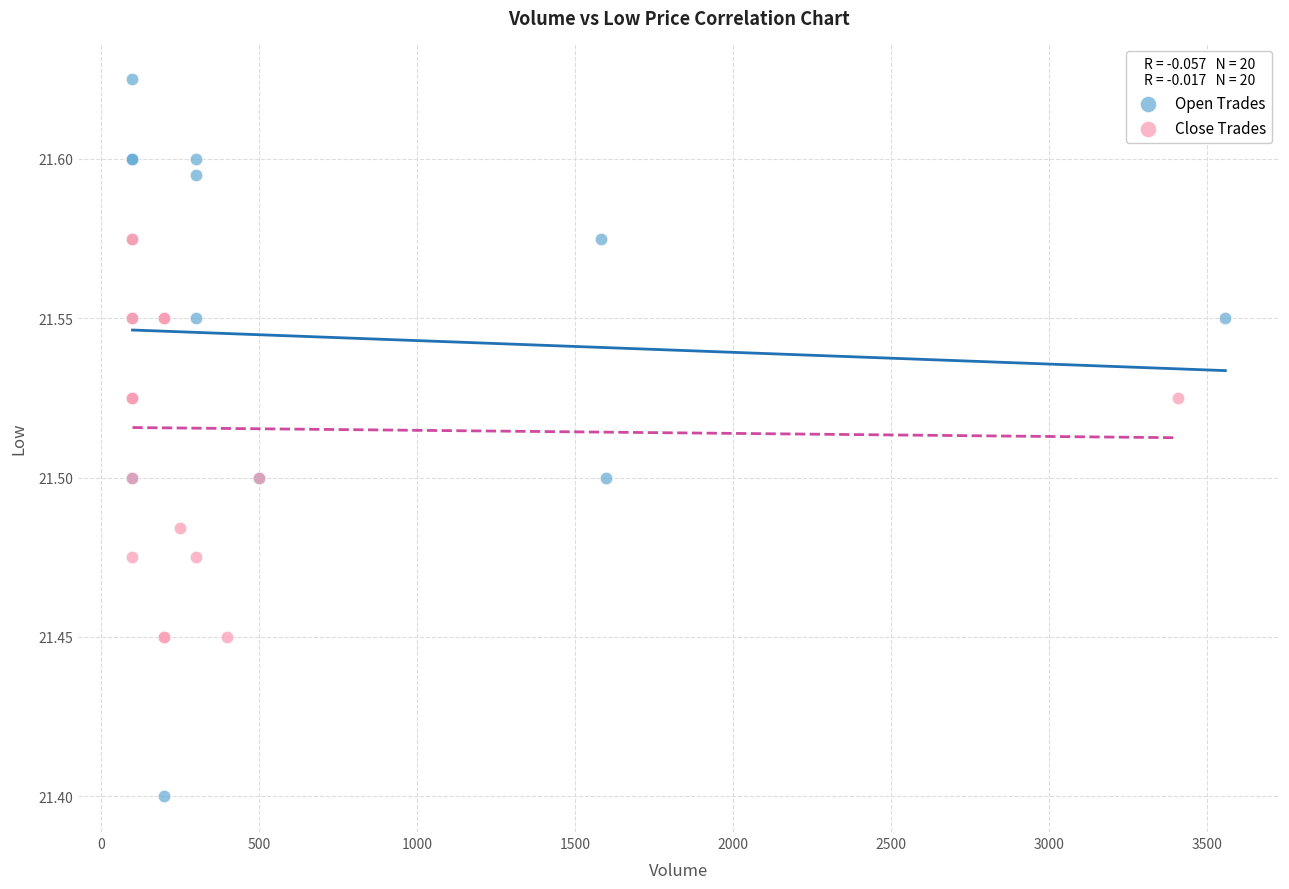

Which series reaches the minimum Y coordinate?

Open Trades